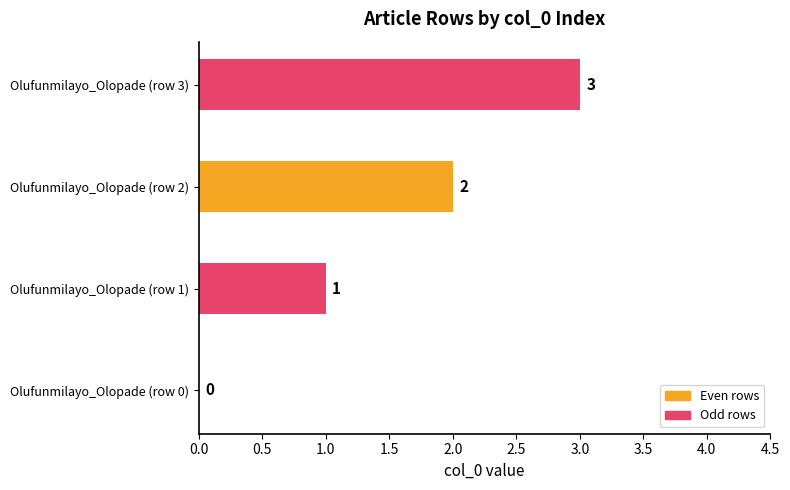

At which label is the value closest to 1?

Olufunmilayo_Olopade (row 1)